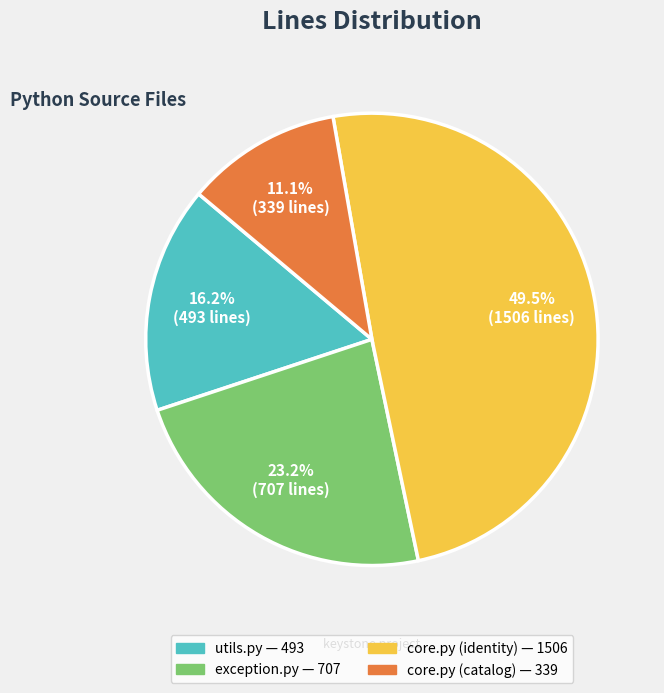

Do utils.py and exception.py together represent more than half of the pie?

No